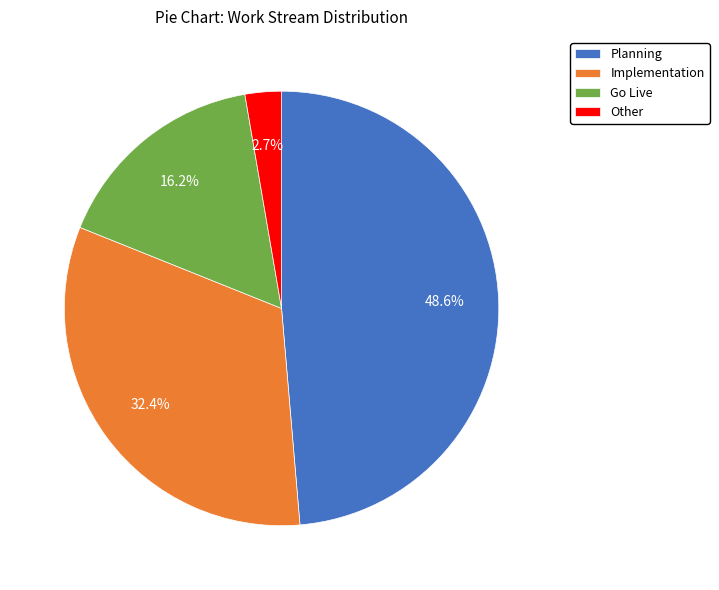

What percentage is the Implementation slice, to the nearest percent?

32%